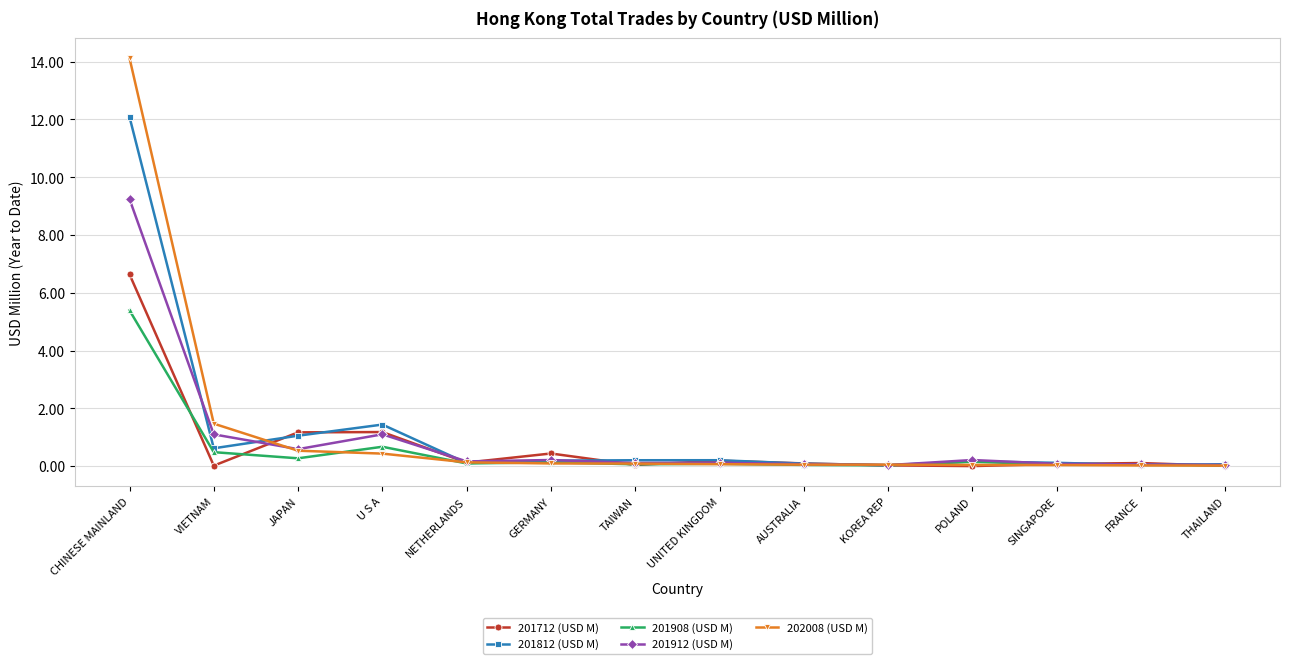

True or false: 202008 (USD M) and 201812 (USD M) cross at least once.

True